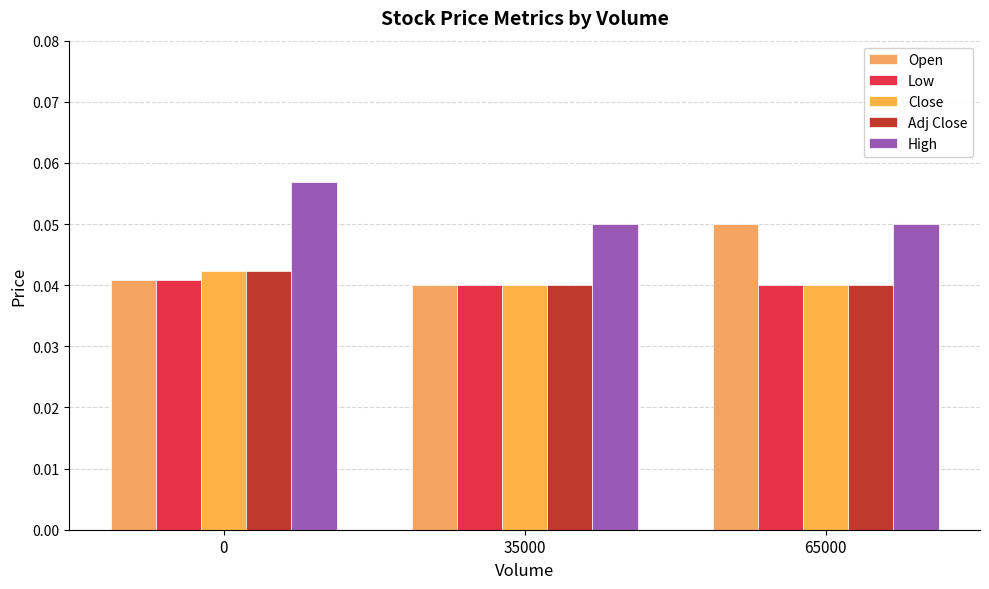

Count the Close values in the range 0 to 1.

3